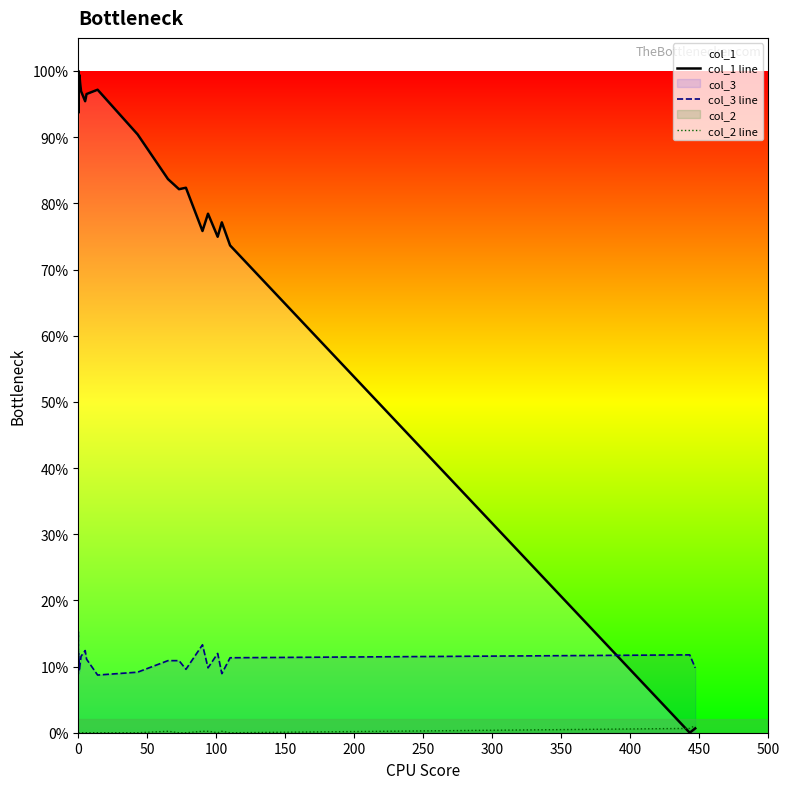

How many series are shown in this chart?

3